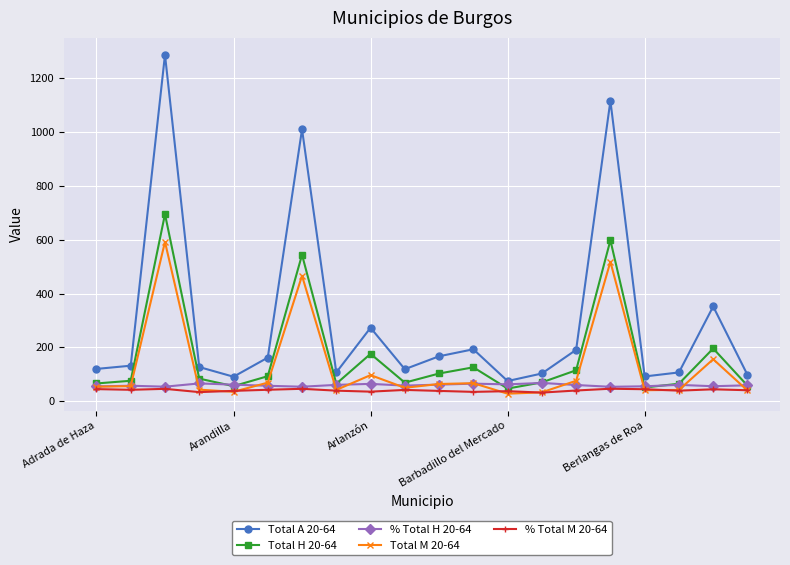

How many distinct data groups are displayed?

5